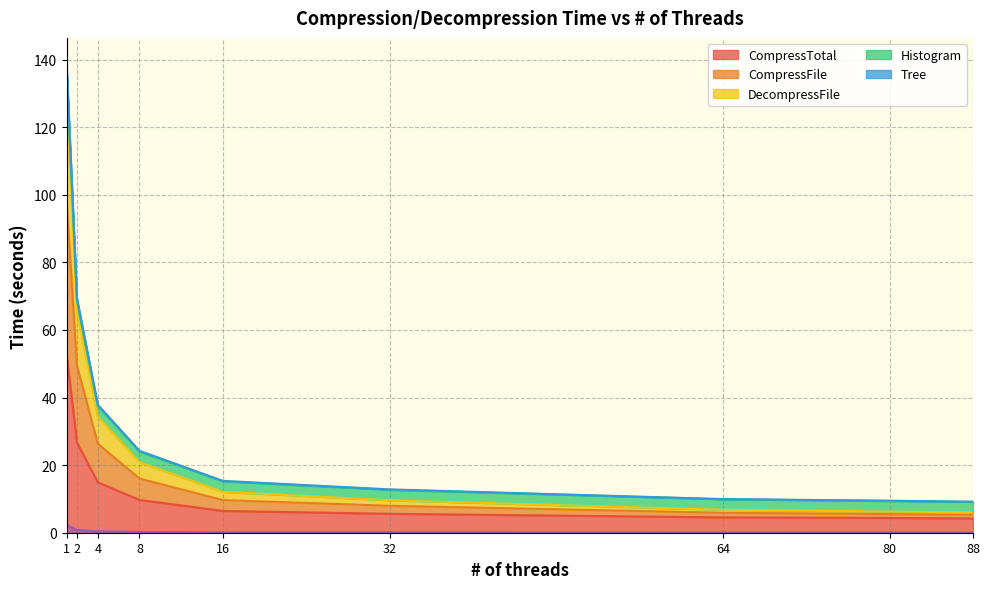

At which label does CompressTotal reach its minimum?

88